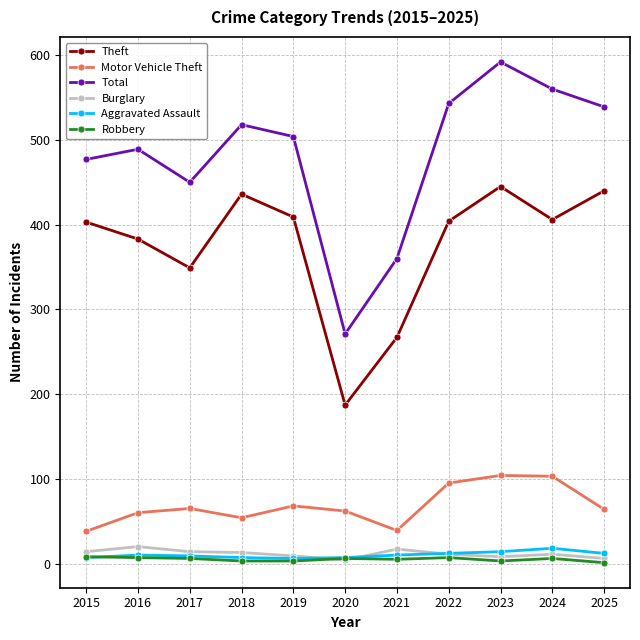

Which series has the largest range (max minus min)?

Total